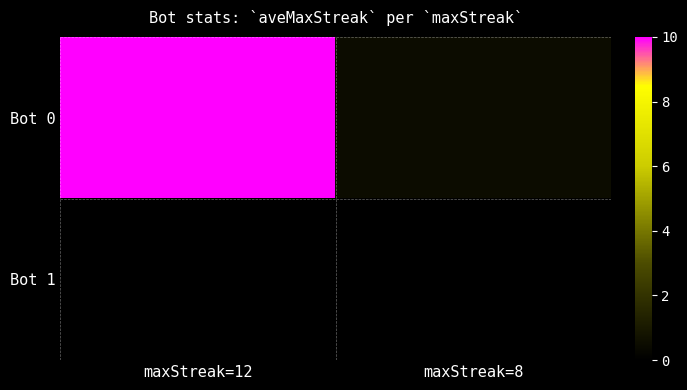

What is the difference between the highest and lowest values at maxStreak=12?

10.0